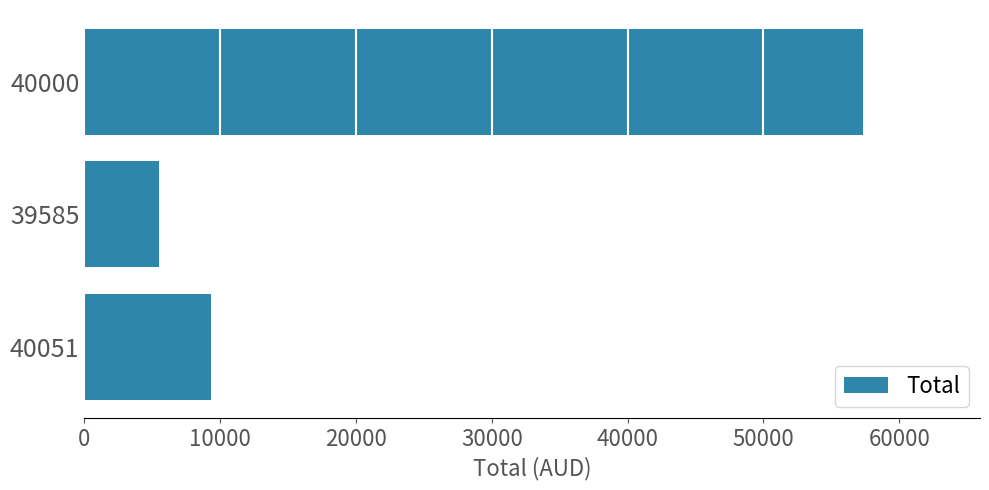

What is the approximate value at 39585?

5506.9